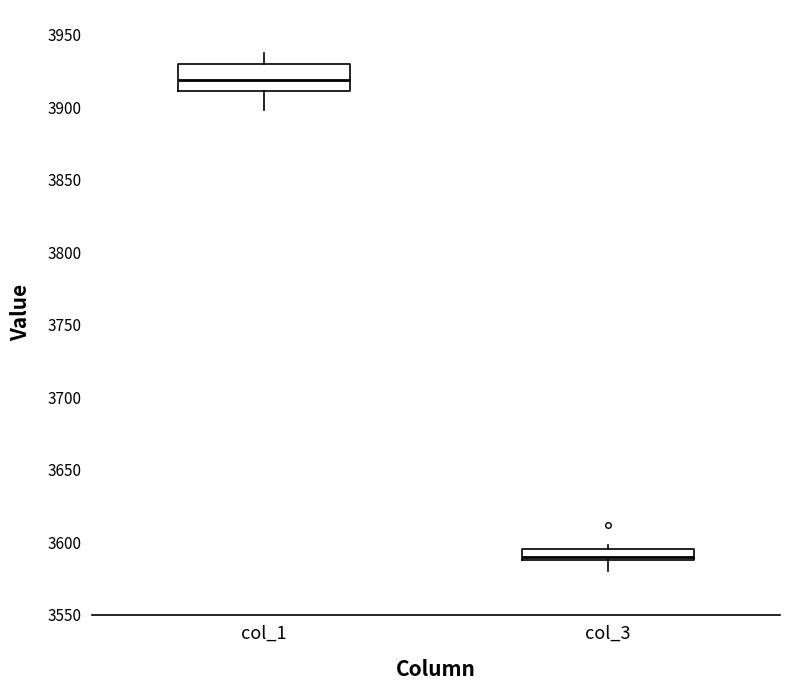

Where does the median line of the box for col_1 sit on the y-axis? The values are not printed on the chart, so give them approximately, as read against the axis.

3920